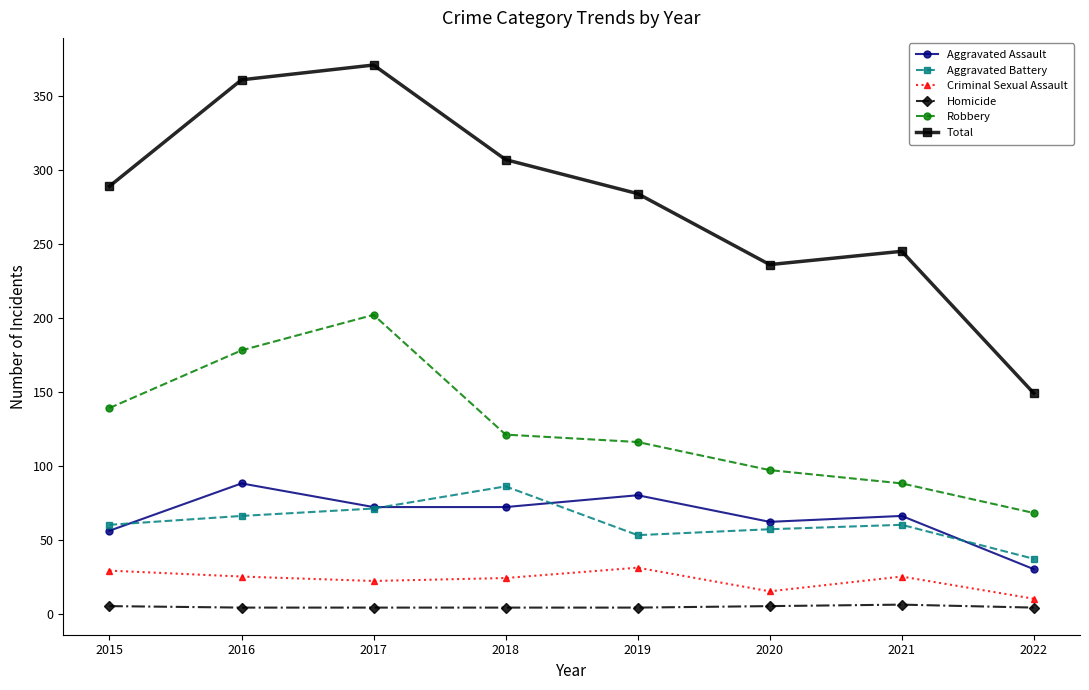

True or false: Aggravated Assault has a value of 103 at 2020.

False